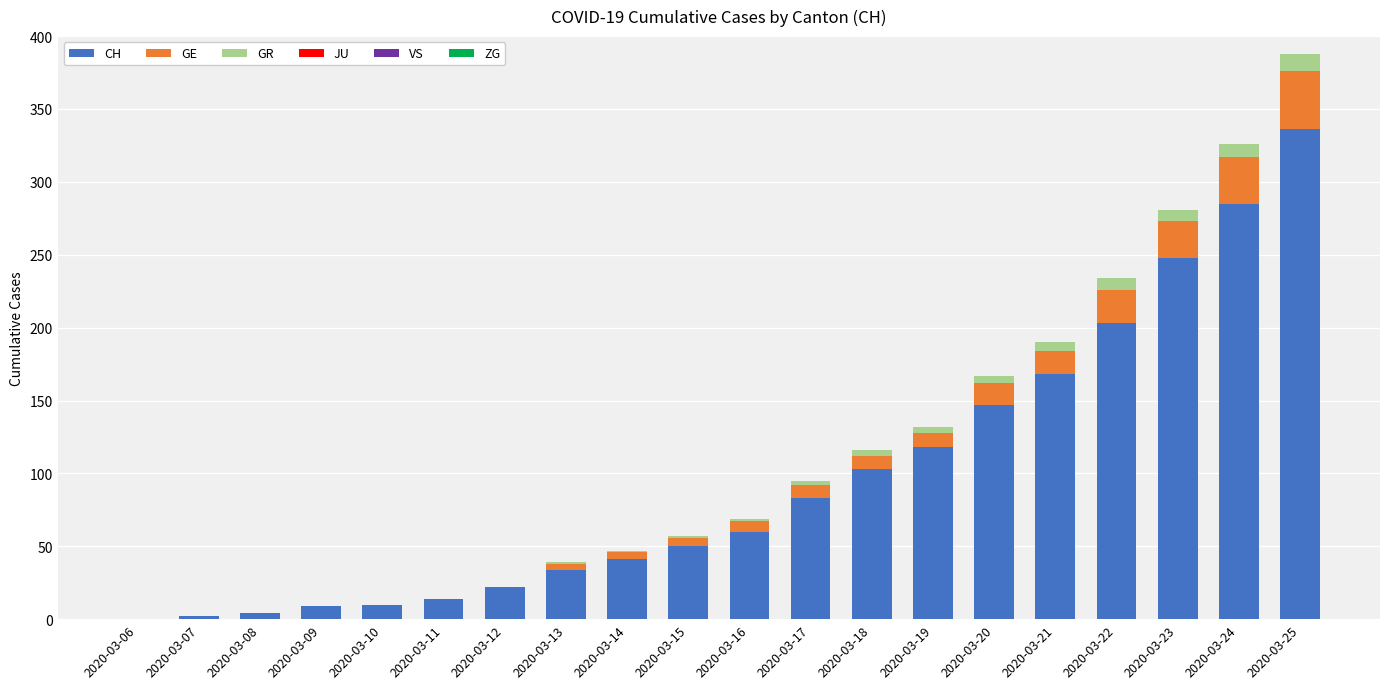

The CH series shows 23 at 2020-03-14. True or false?

False